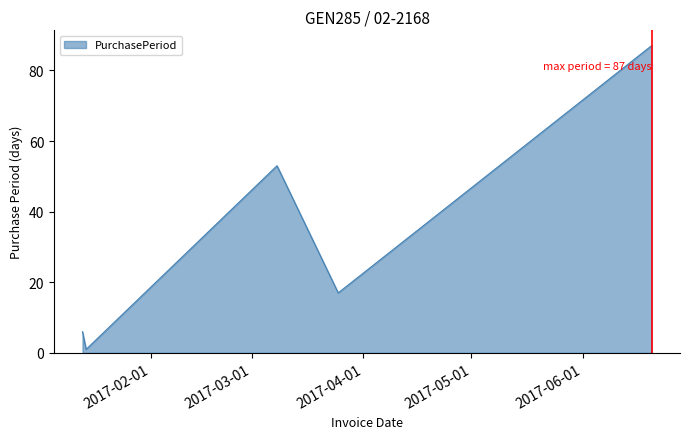

How many series are shown in this chart?

1